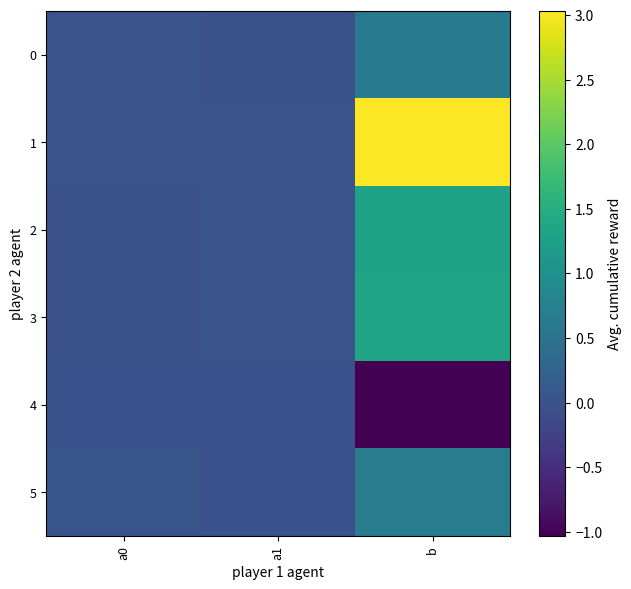

Reading left to right, what are all the values shown in this chart?

0: a0=0.0	a1=-0.0	b=0.7
1: a0=0.0	a1=0.0	b=3.0
2: a0=-0.0	a1=0.0	b=1.3
3: a0=-0.0	a1=0.0	b=1.3
4: a0=-0.0	a1=-0.0	b=-1.0
5: a0=0.0	a1=-0.0	b=0.7